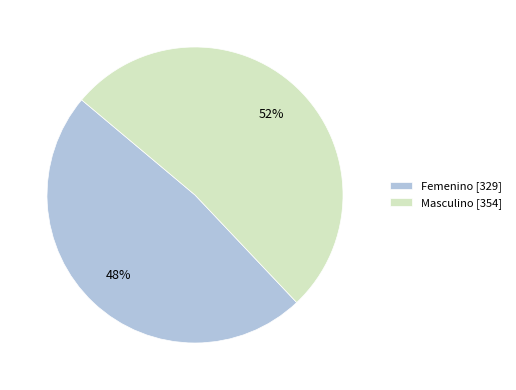

What is the smallest slice in the pie chart?

Femenino